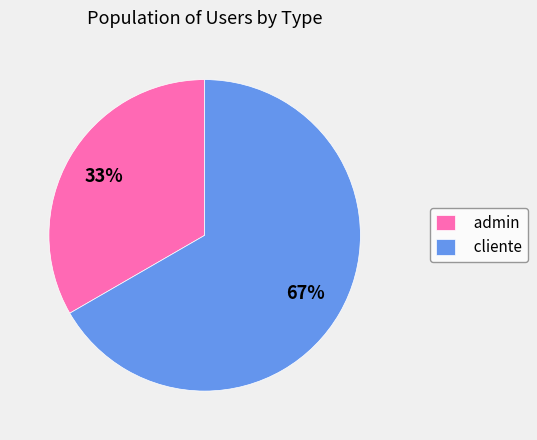

Between cliente and admin, which is larger?

cliente